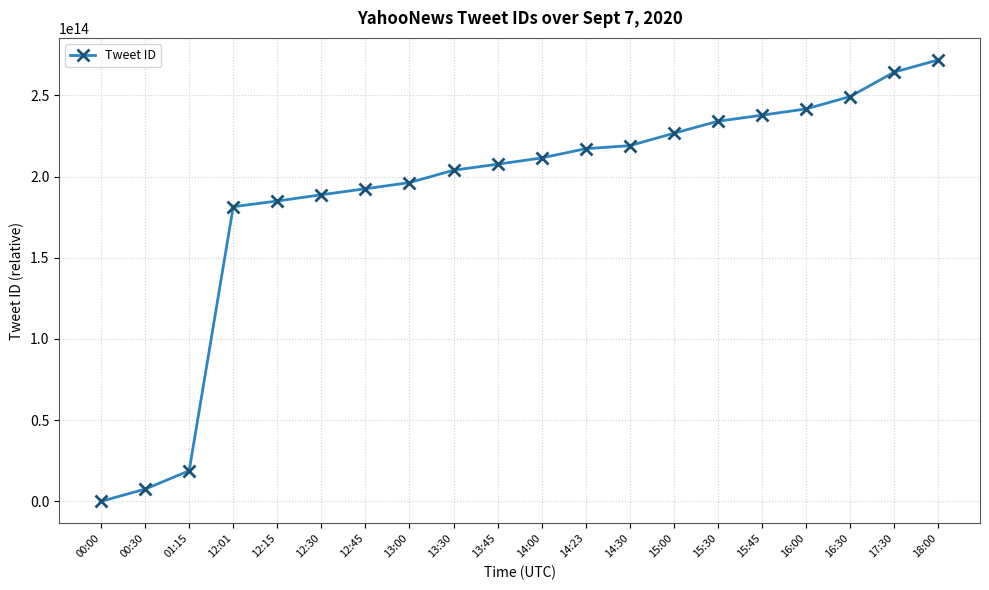

What is the label of the 7th point from the right?

15:00